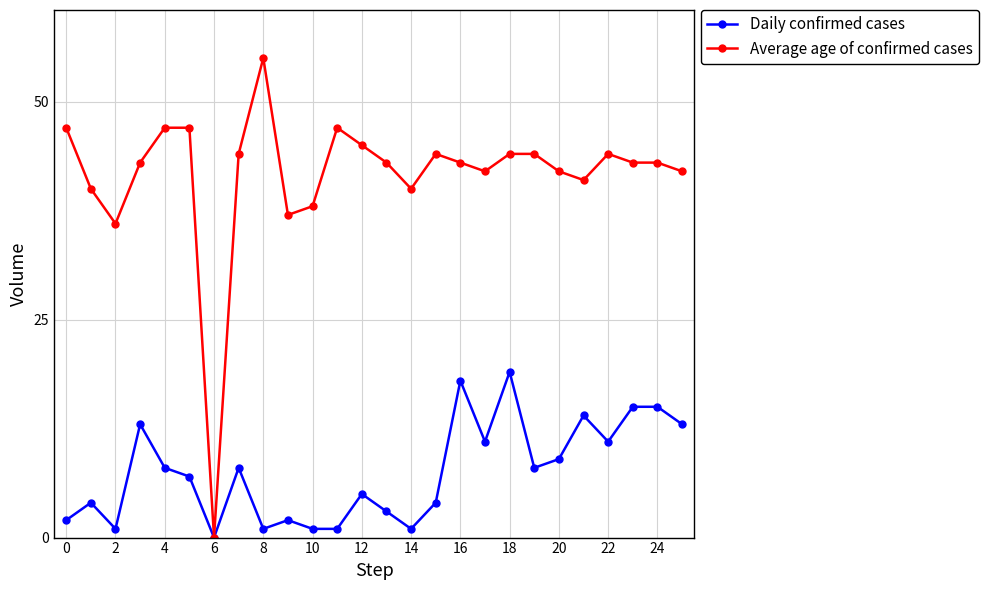

Rank the series by their maximum value, from highest to lowest.

Average age of confirmed cases, Daily confirmed cases